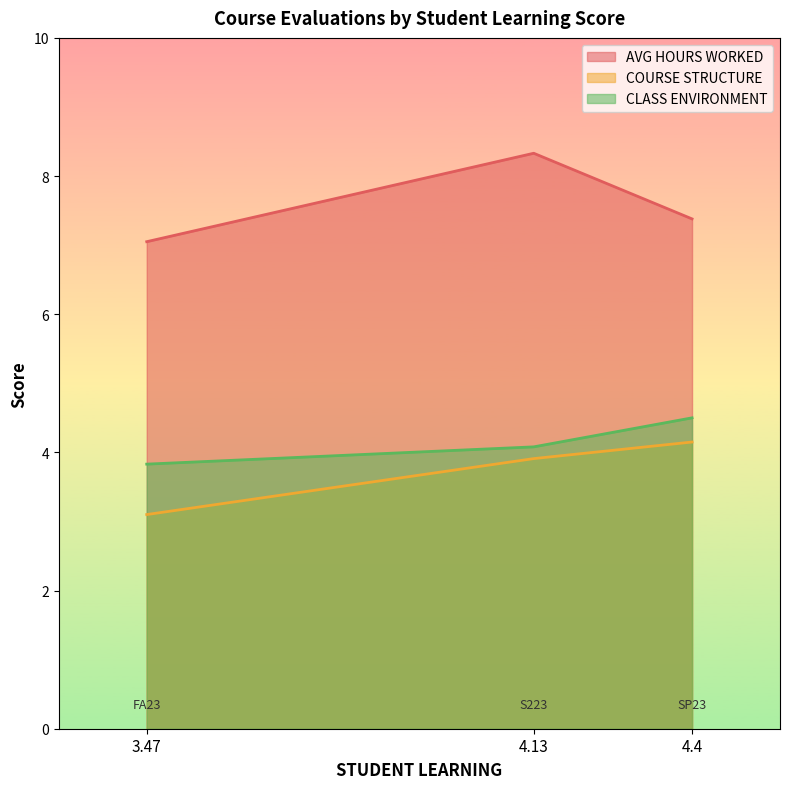

List the labels in order of CLASS ENVIRONMENT value, largest first.

4.4, 4.13, 3.47